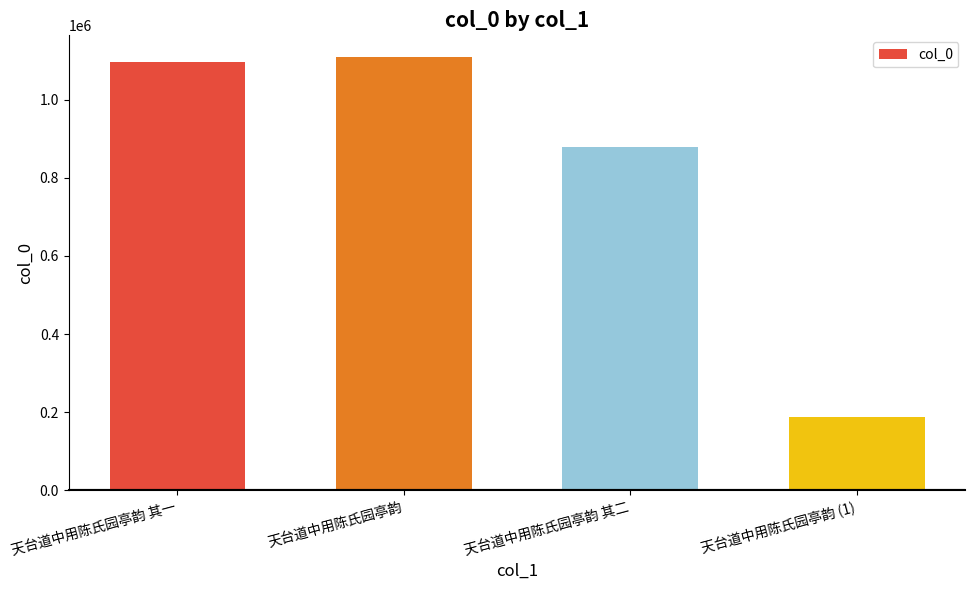

Reading right to left, transcribe all the data shown in this chart.

187929	879791	1109482	1096902